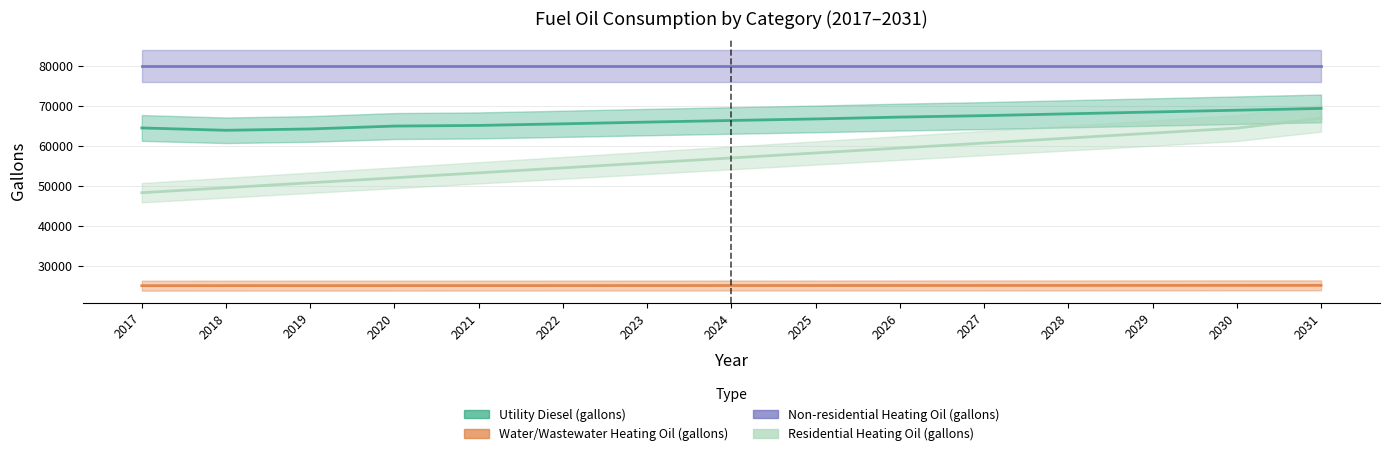

How many values in the Utility Diesel (gallons) series exceed 66425?

8